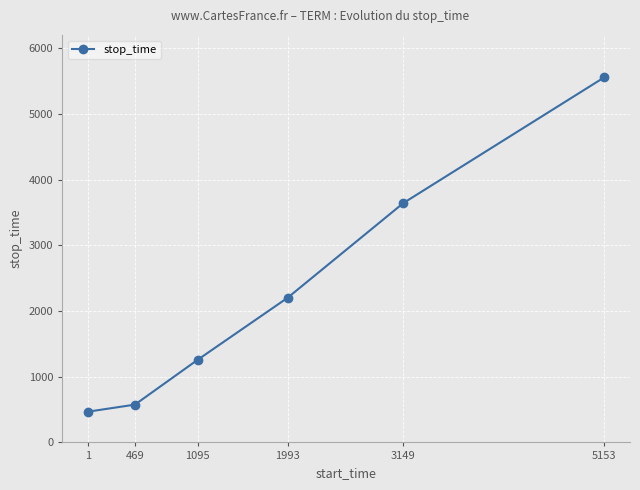

What is the value of the 5th point from the left?

3643